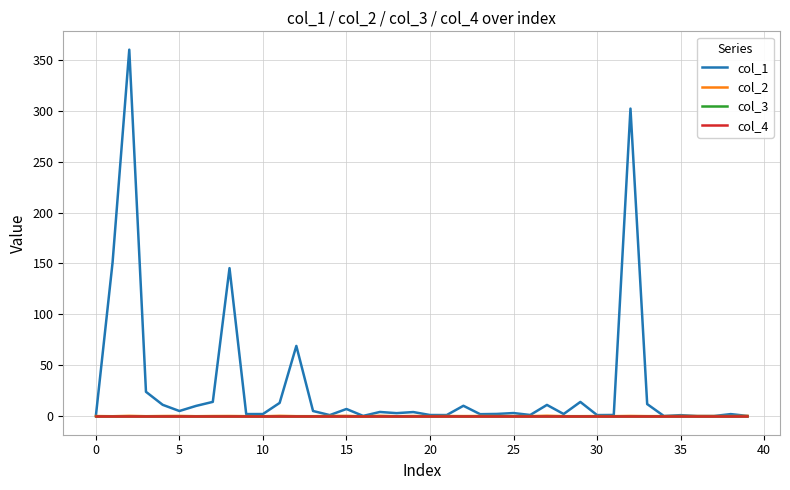

True or false: col_3 has more than 2 interior local peaks.

False